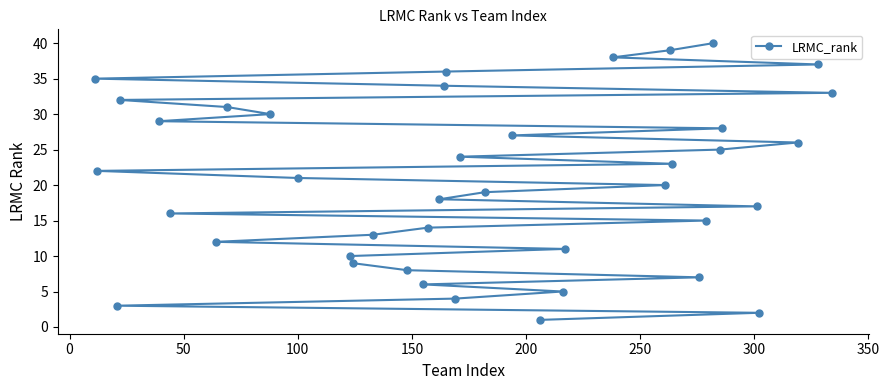

What is the smallest value displayed?

1